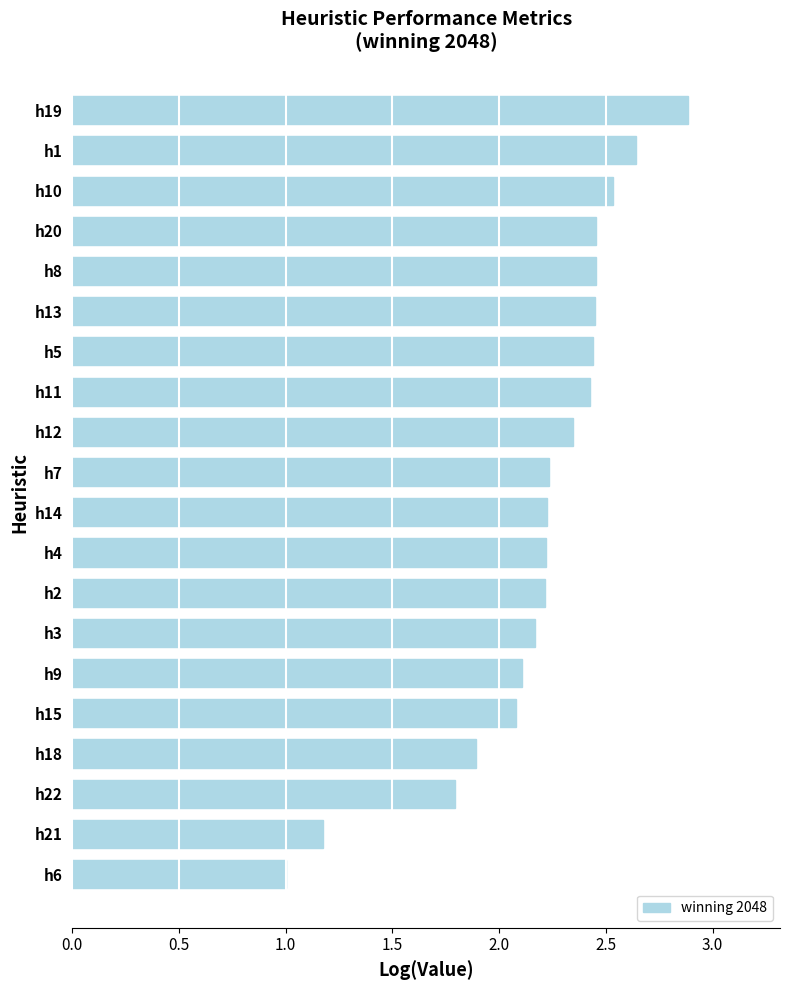

Which has a higher value, h5 or h14?

h5